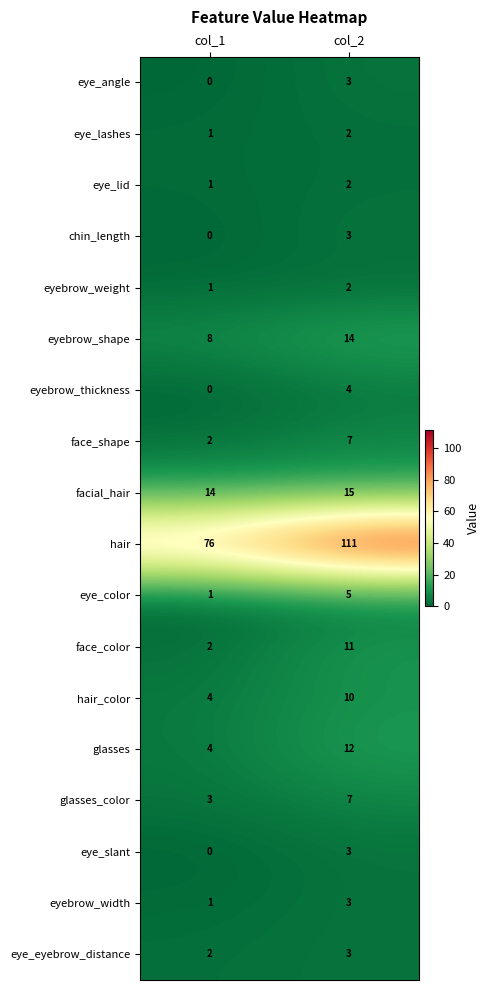

How many series are shown in this chart?

18